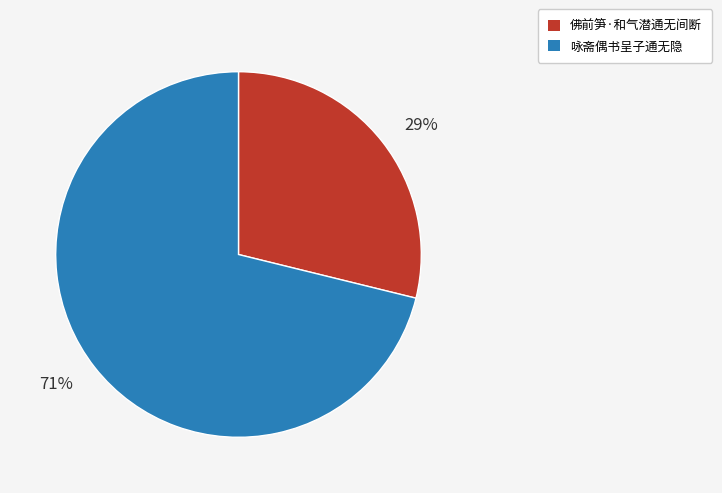

Rank the categories by value from lowest to highest.

29%, 71%